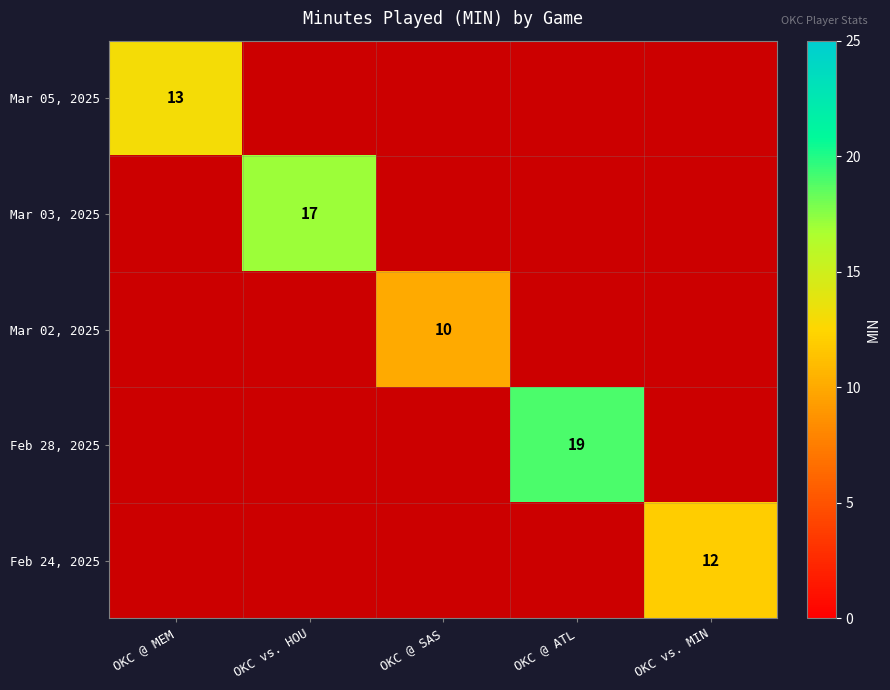

Rank the series at OKC @ MEM from highest to lowest value.

Mar 05, 2025, Mar 03, 2025, Mar 02, 2025, Feb 28, 2025, Feb 24, 2025